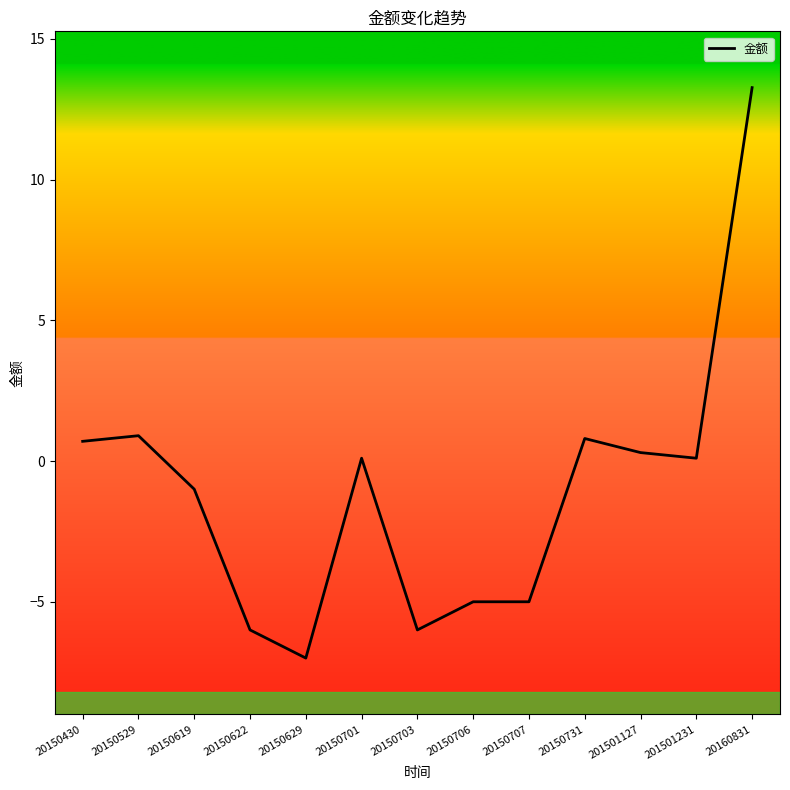

Read the value at 20160831.

13.3